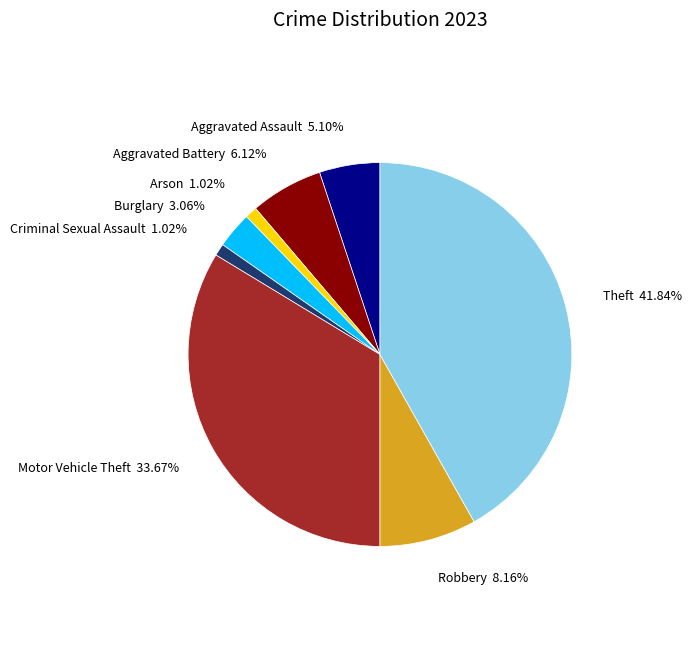

What portion of the pie excludes Criminal Sexual Assault?

99.0%